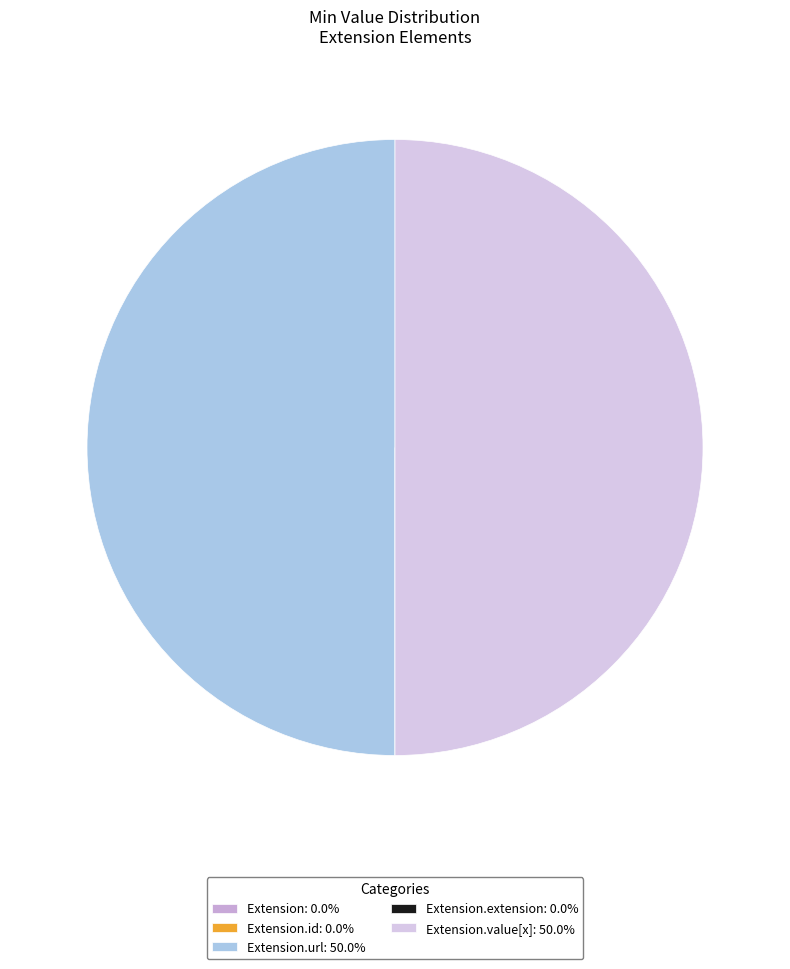

How many segments does this pie chart have?

5